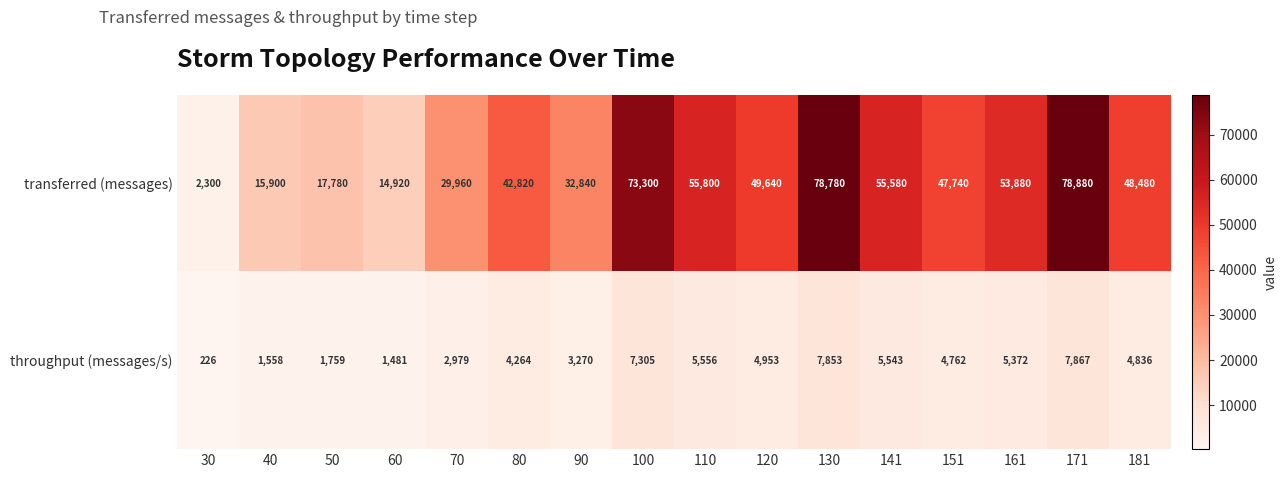

At which category does the chart reach its peak across all series?

171